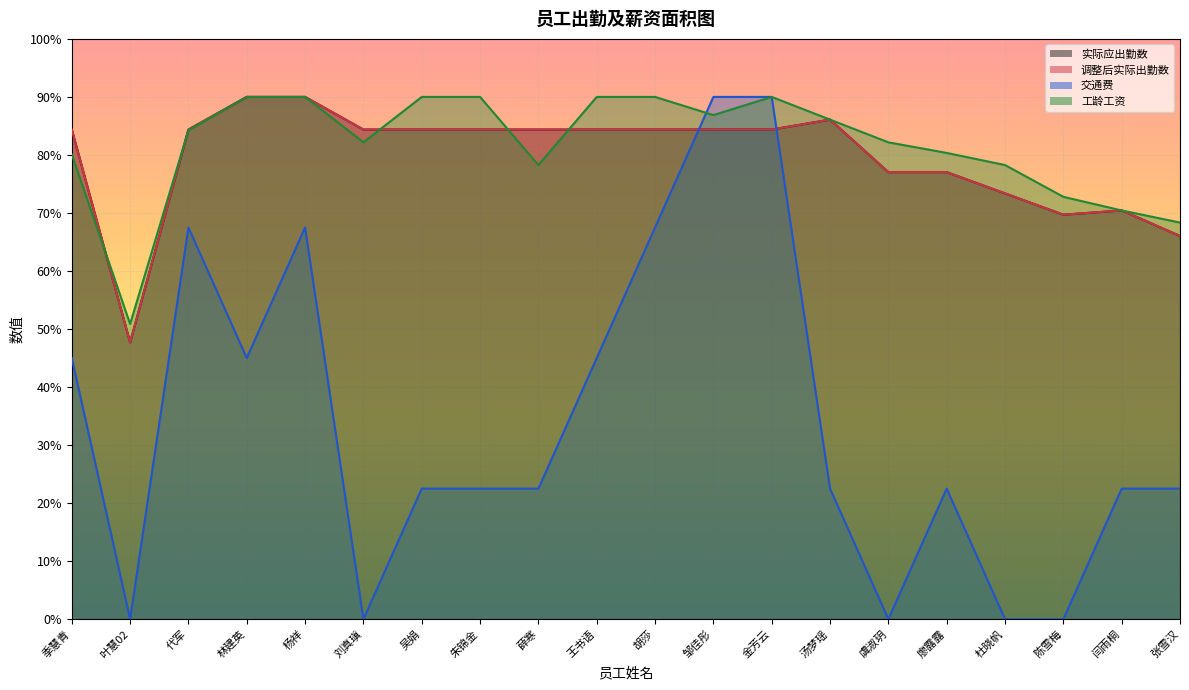

Which category has the highest value across all series?

林建英